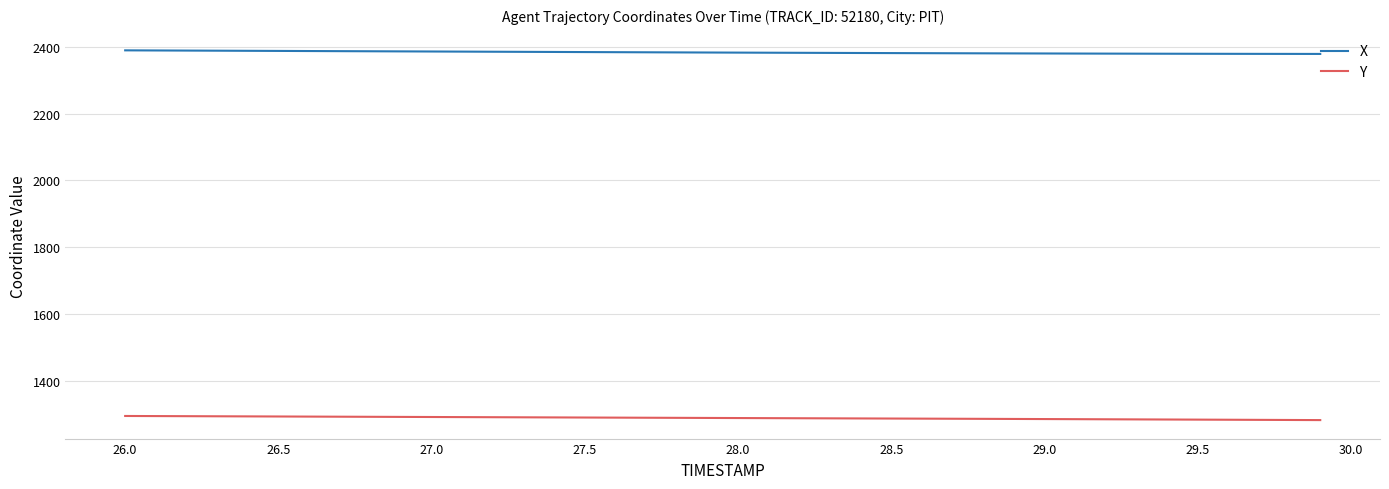

How many values in the X series are below 2382?

18